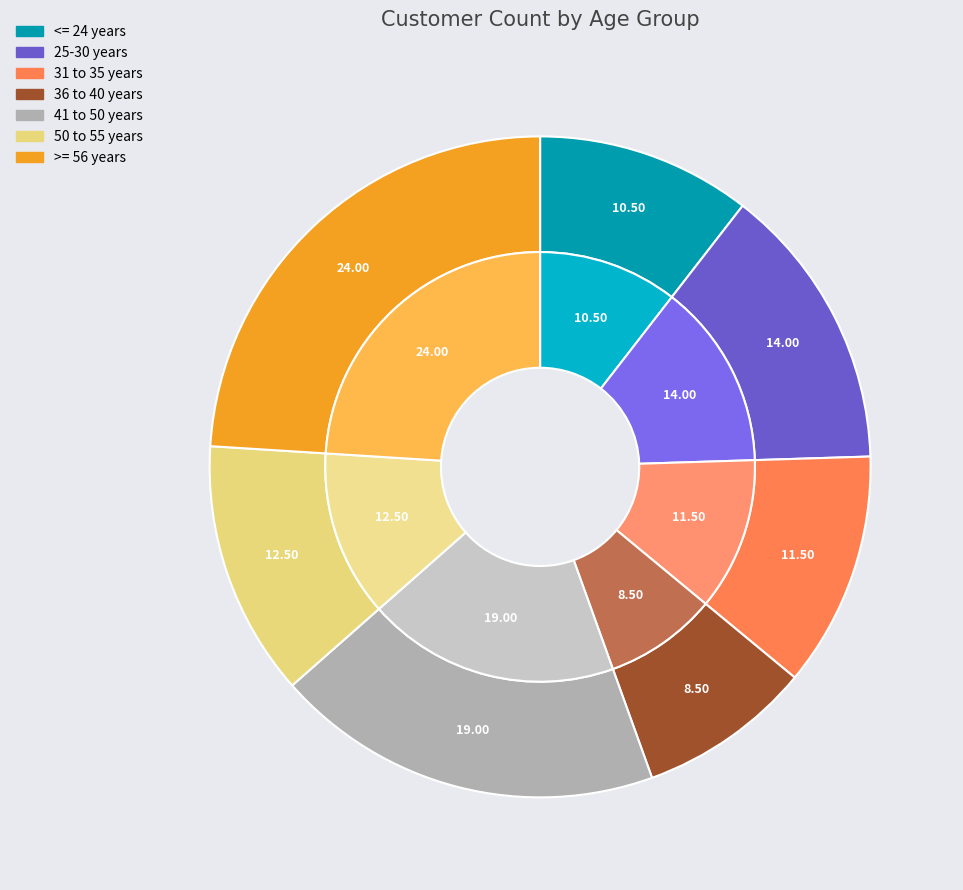

How many slices are in this pie chart?

7